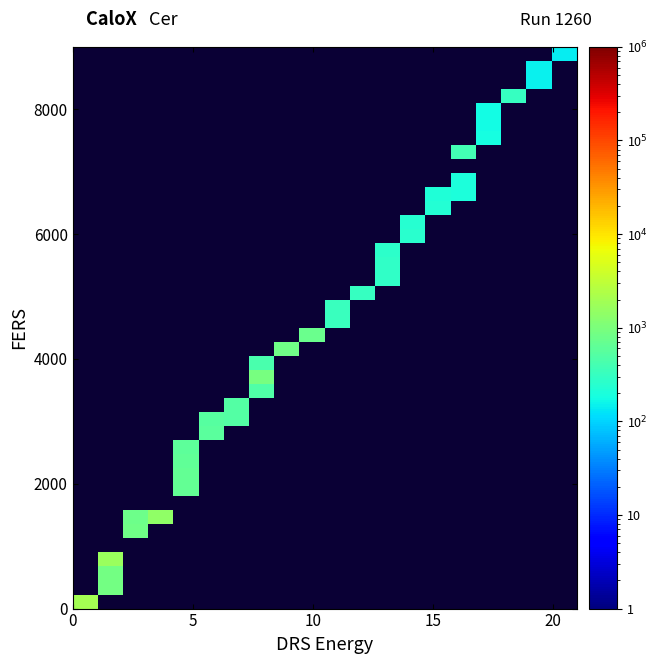

What is the difference between the highest and lowest values at 5?

1684.7